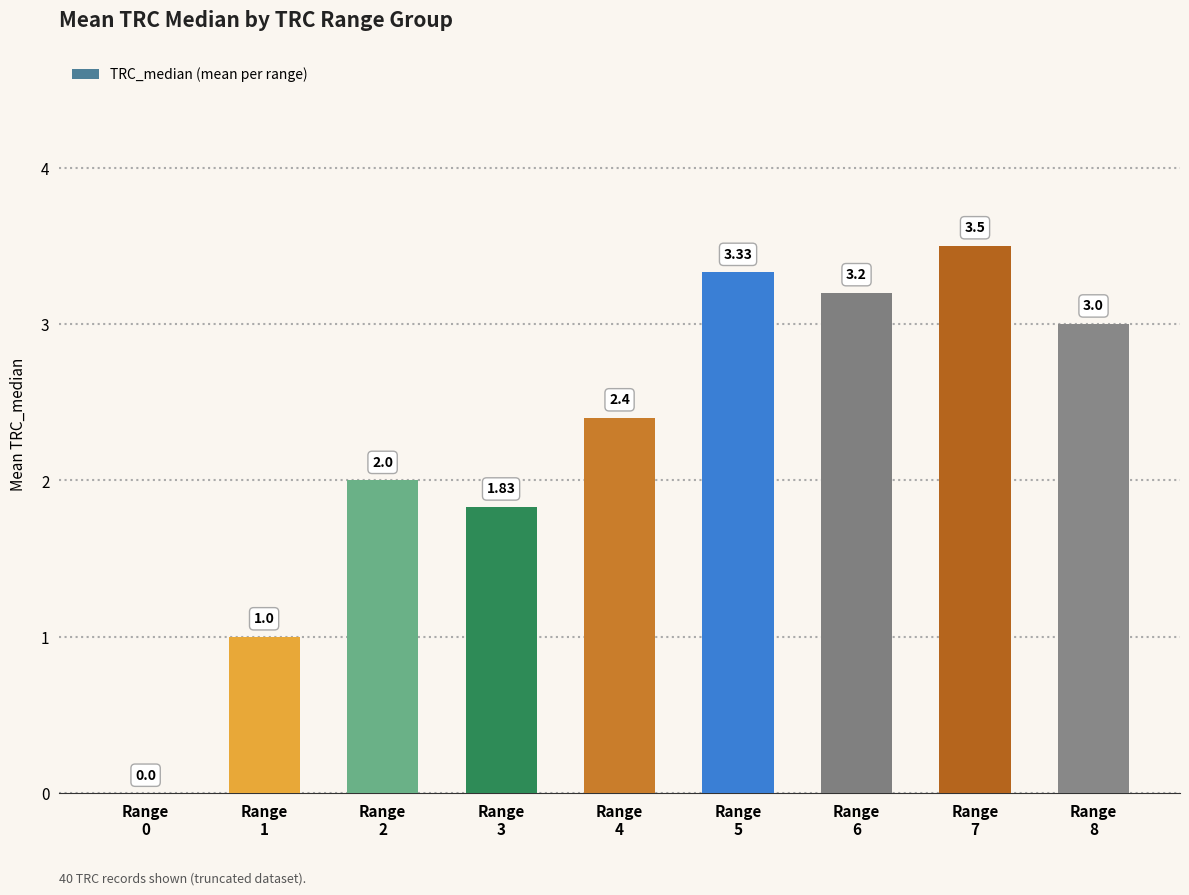

The chart shows a value of 2.4 at Range
4. True or false?

True